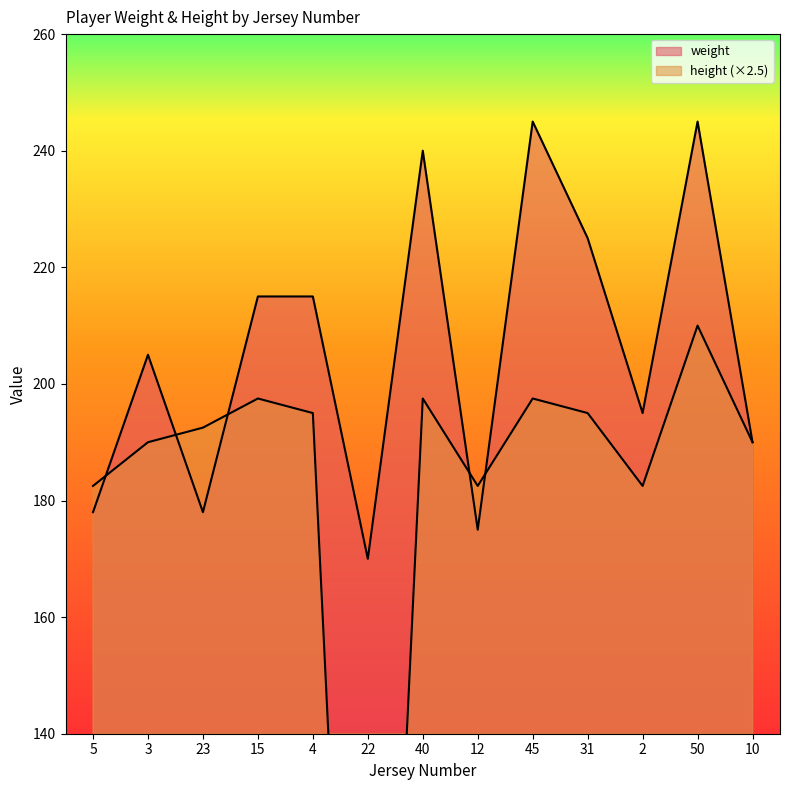

Which series has the largest range (max minus min)?

height